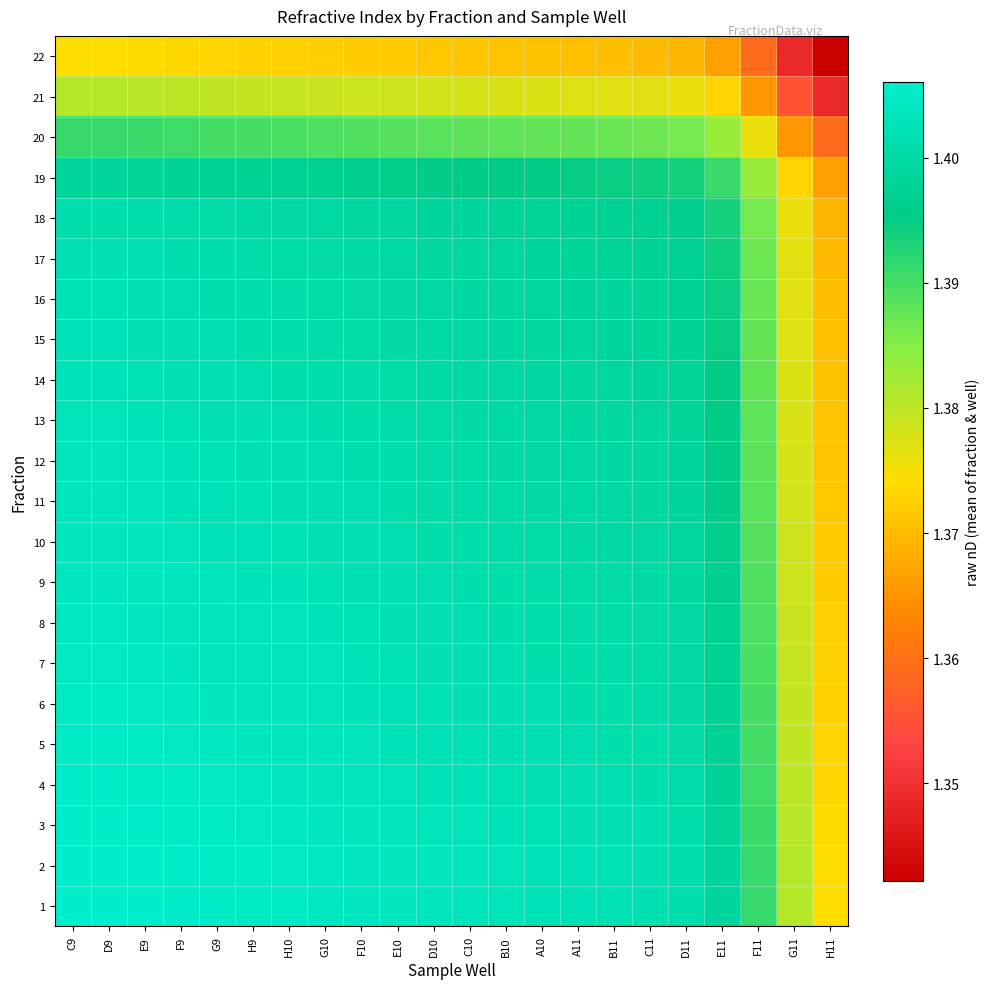

At which category is the sum across all series the highest?

C9